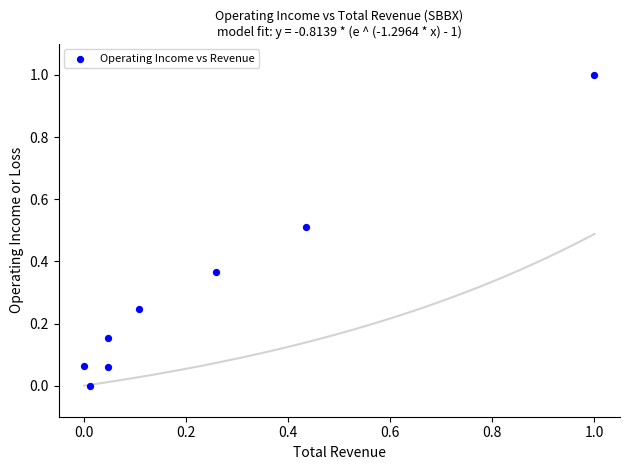

What is the average Y value?

0.3